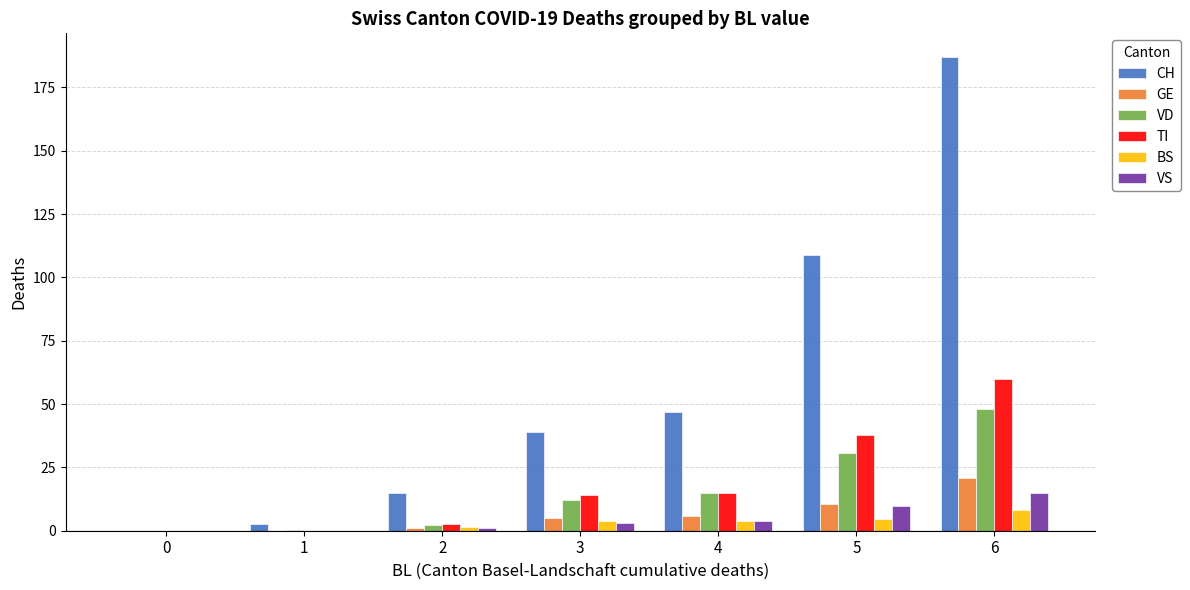

Are the bars grouped side by side (vs. stacked)?

Yes